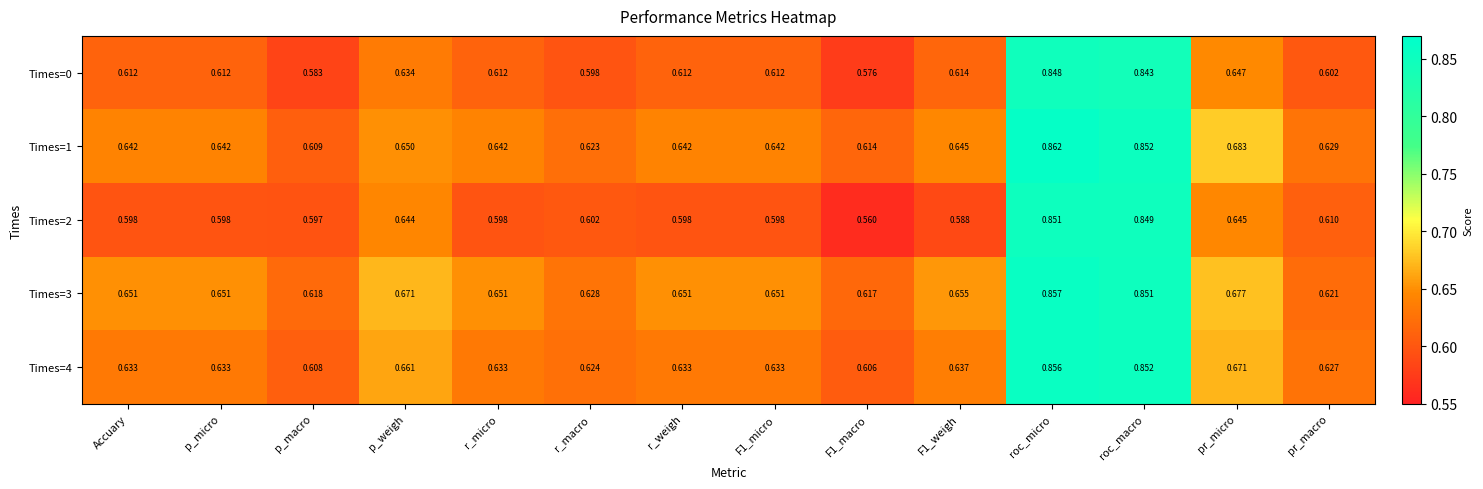

Which category has the highest value in the Times=4 series?

roc_micro